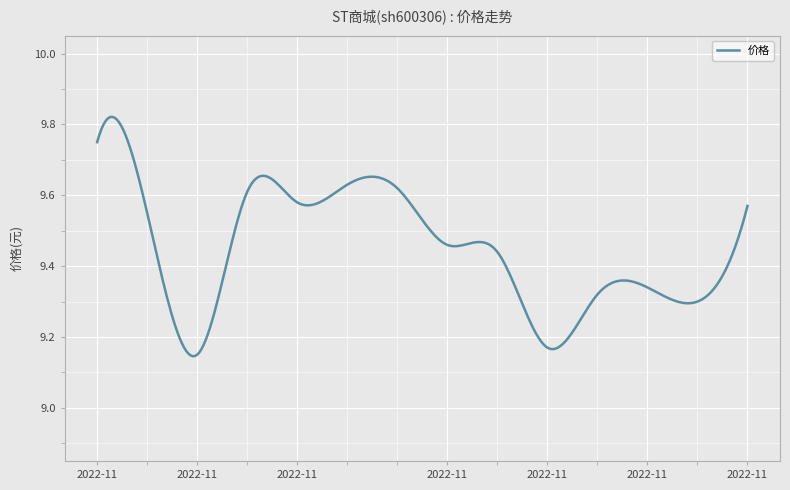

What is the difference between the maximum and minimum values?

0.7